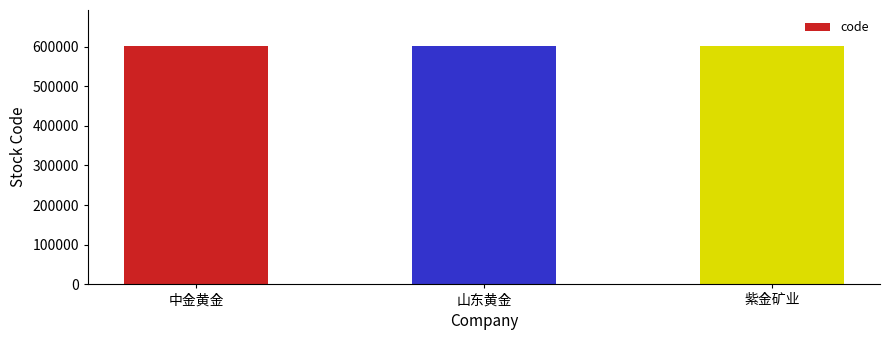

What is the smallest value displayed?

600489